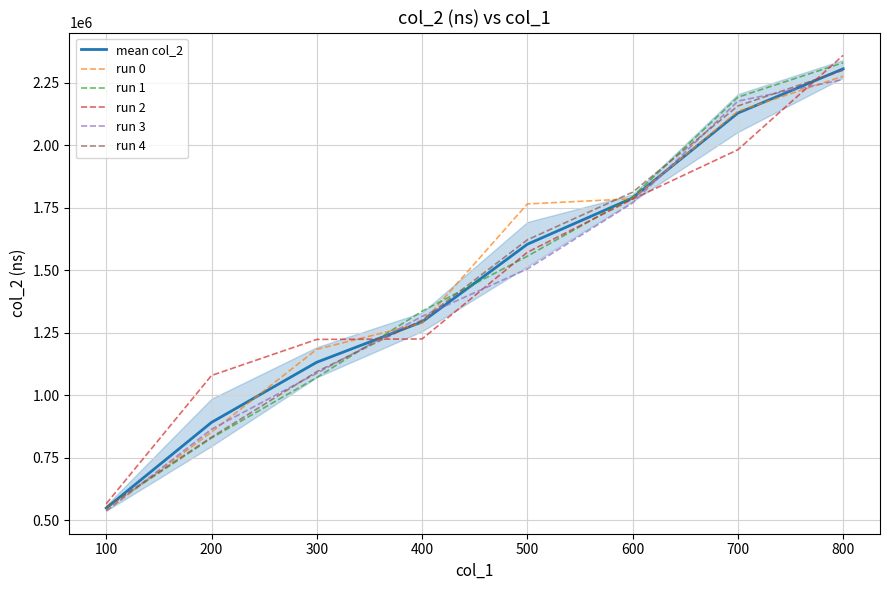

How many values in the run 3 series are below 1505100?

4